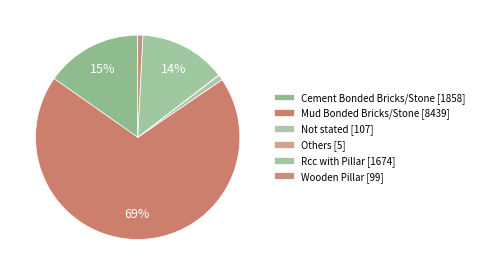

To the nearest percent, what percentage of the pie is Not stated?

1%